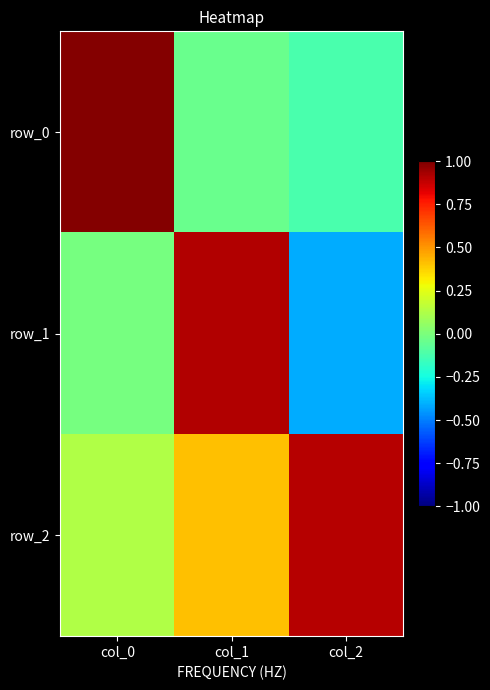

Reading right to left, what are all the values shown in this chart?

row_0: -0.1	-0.0	1.0
row_1: -0.4	0.9	-0.0
row_2: 0.9	0.4	0.1